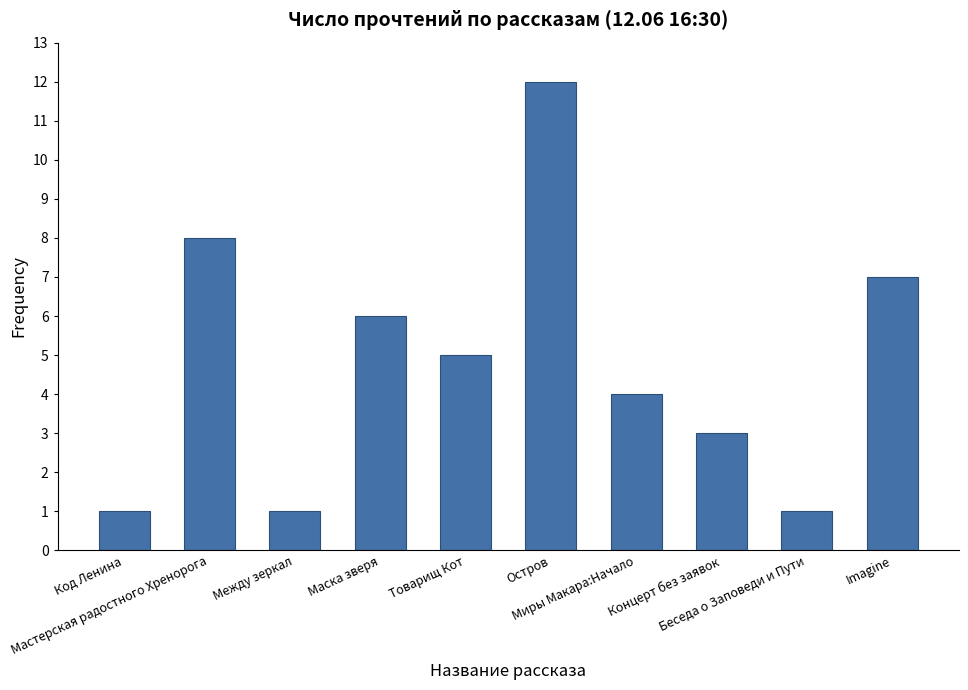

What is the value of the 10th bar from the left?

7